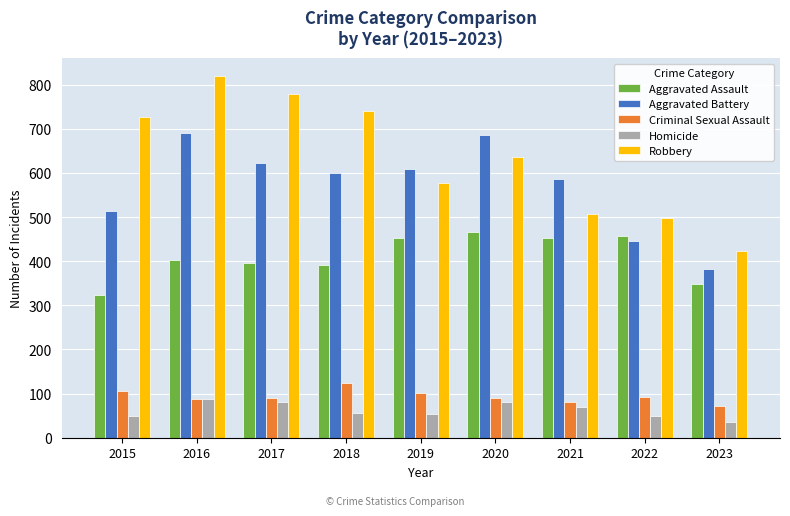

The Robbery series shows 637 at 2020. True or false?

True